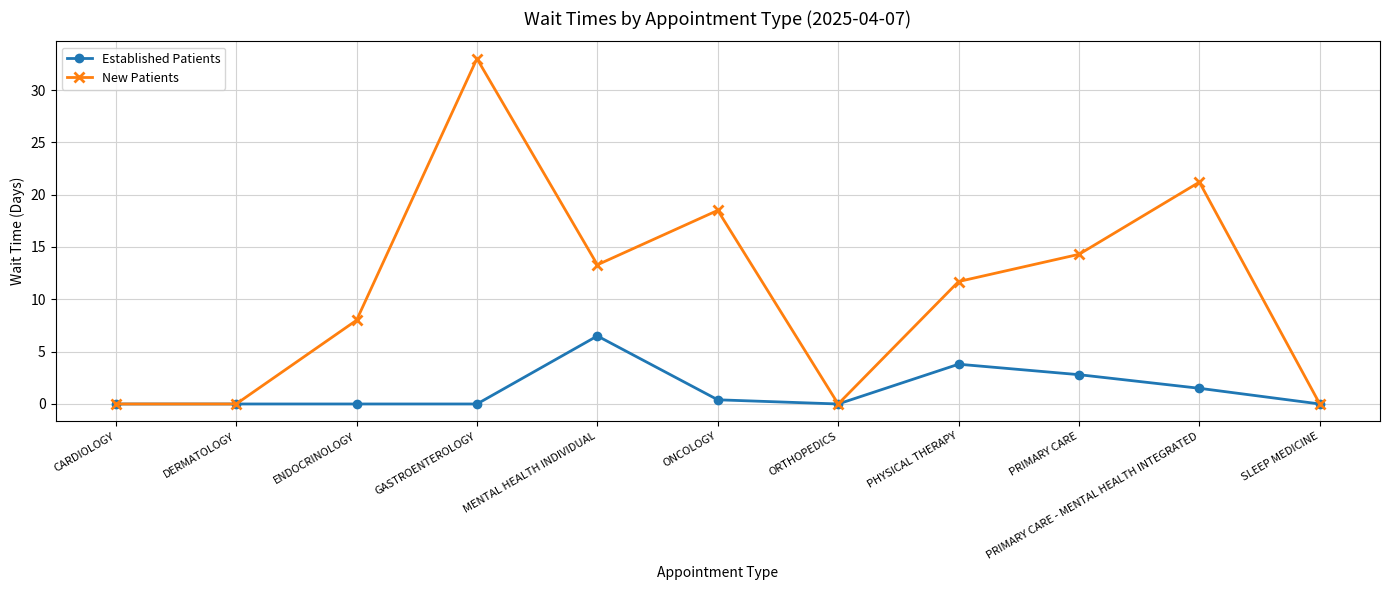

How many data points does each series have?

11